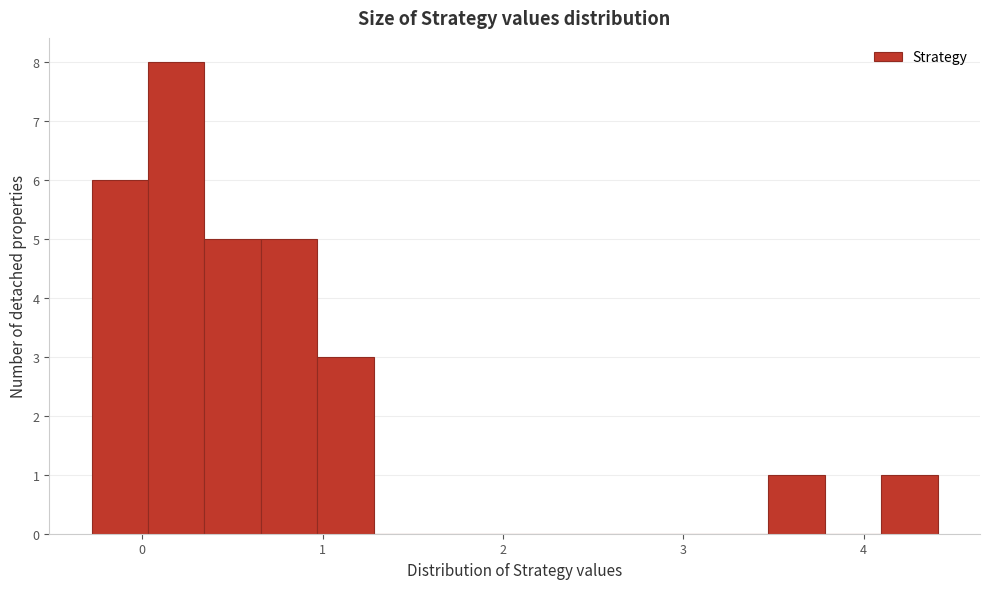

Around what value on the x-axis is the tallest bar? Give the approximate position of its centre, as read against the axis.

0.2